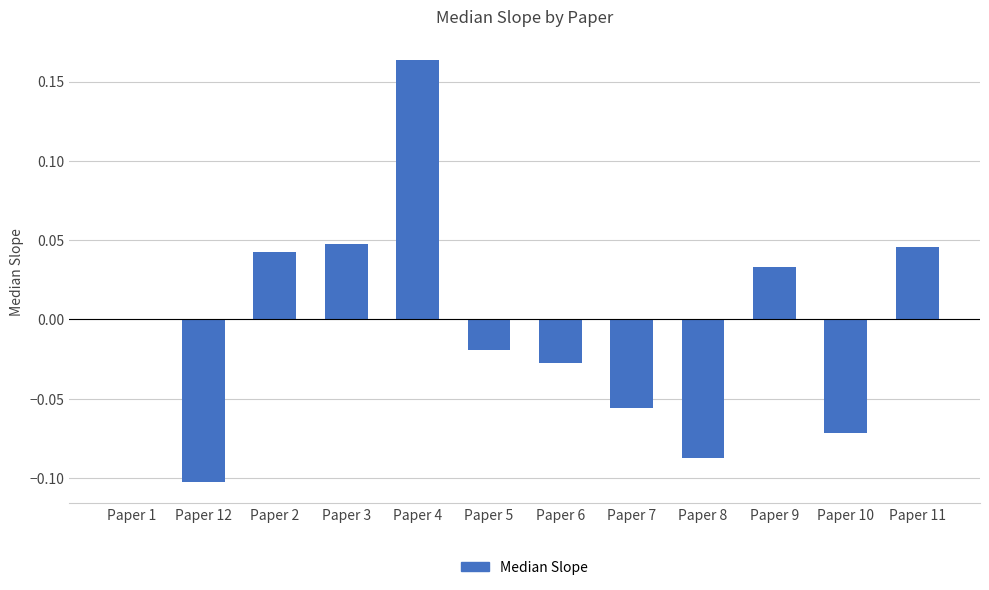

Are the bars grouped side by side (vs. stacked)?

No